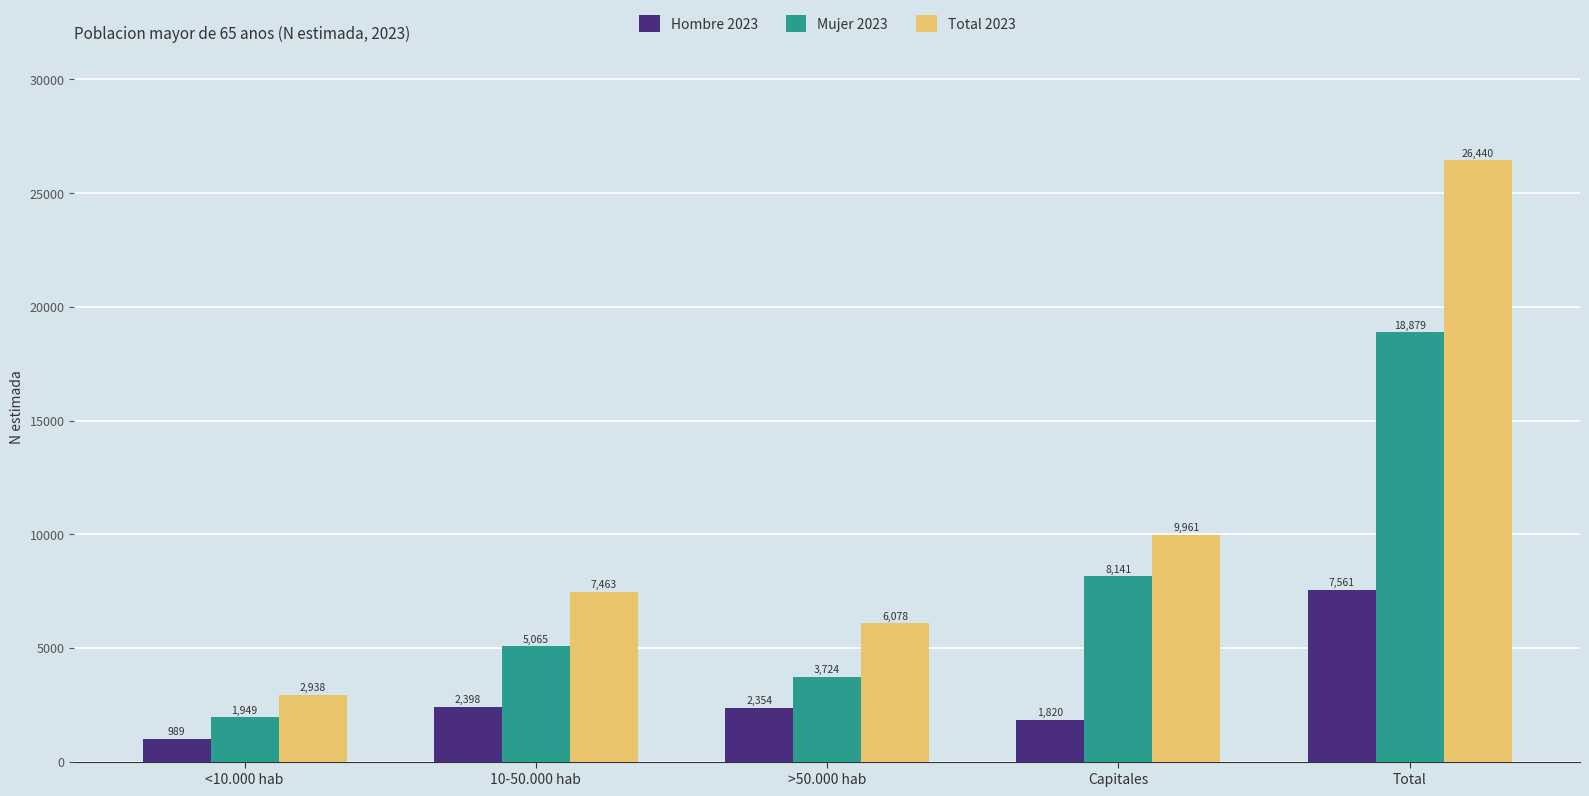

List the series in order of their overall mean, lowest first.

Hombre 2023, Mujer 2023, Total 2023